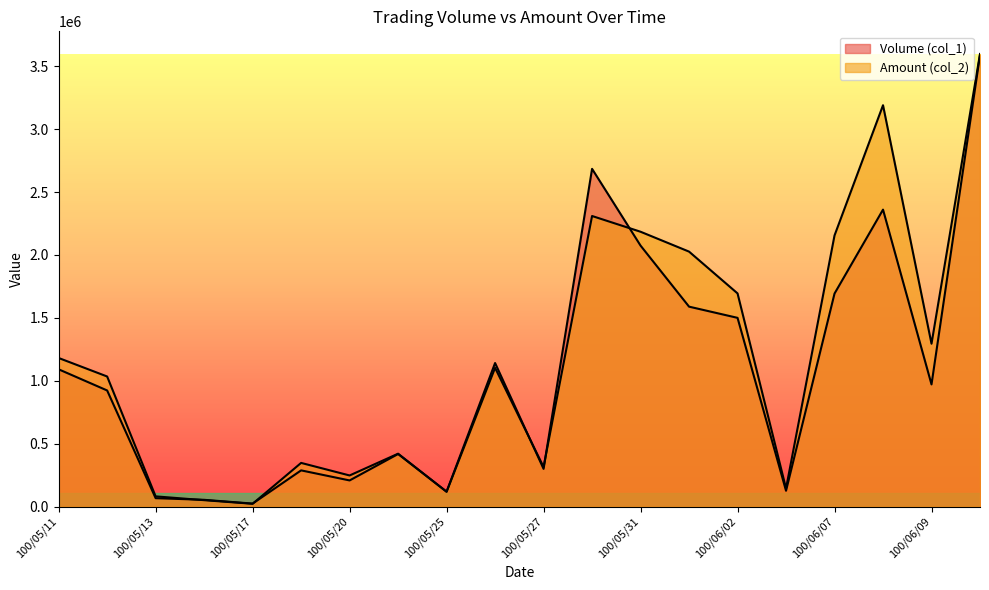

Does the chart display data point markers on the line(s)?

No